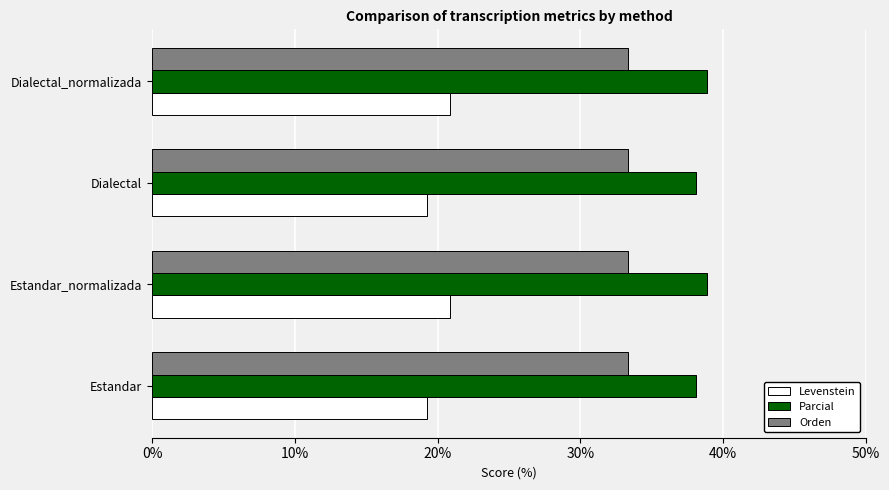

List the series in order of their peak value, highest first.

Parcial, Orden, Levenstein